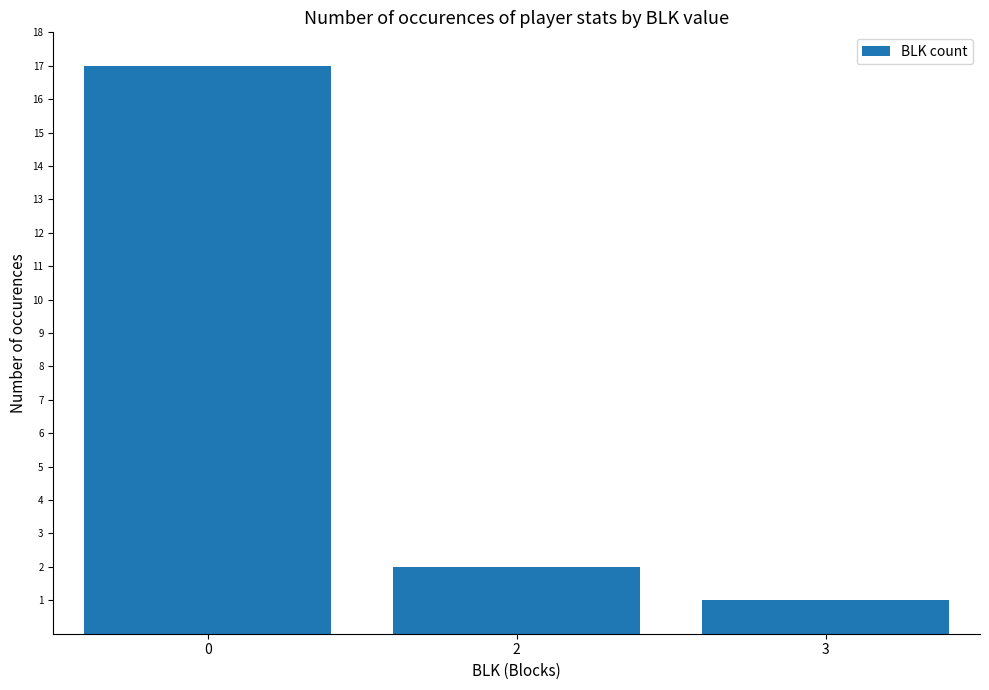

What is the change in value from 0 to 2?

-15